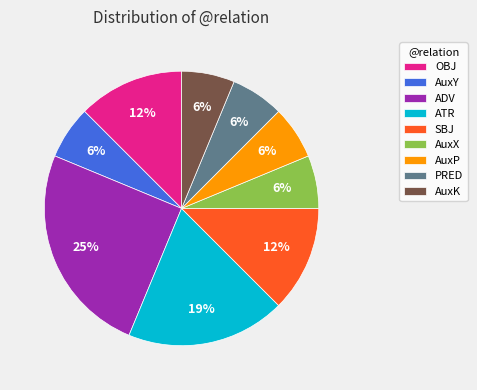

To the nearest percent, what is the difference between the largest and smallest slice percentages?

19%